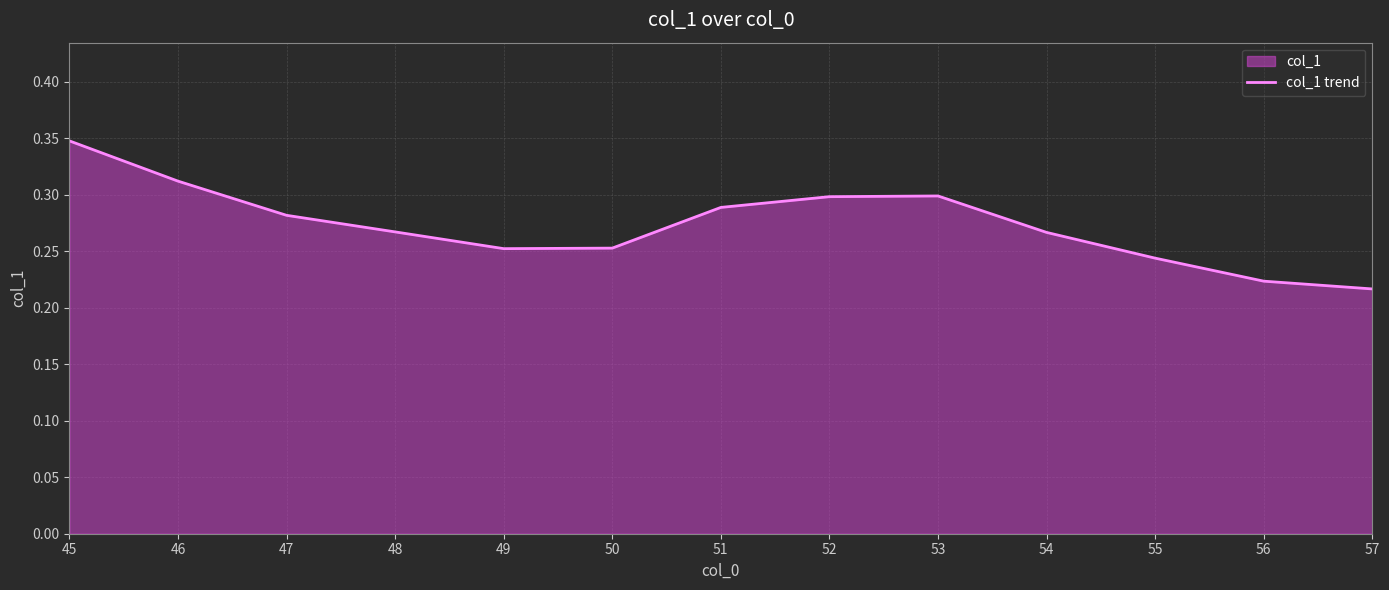

What is the value of the 8th point from the left?

0.3